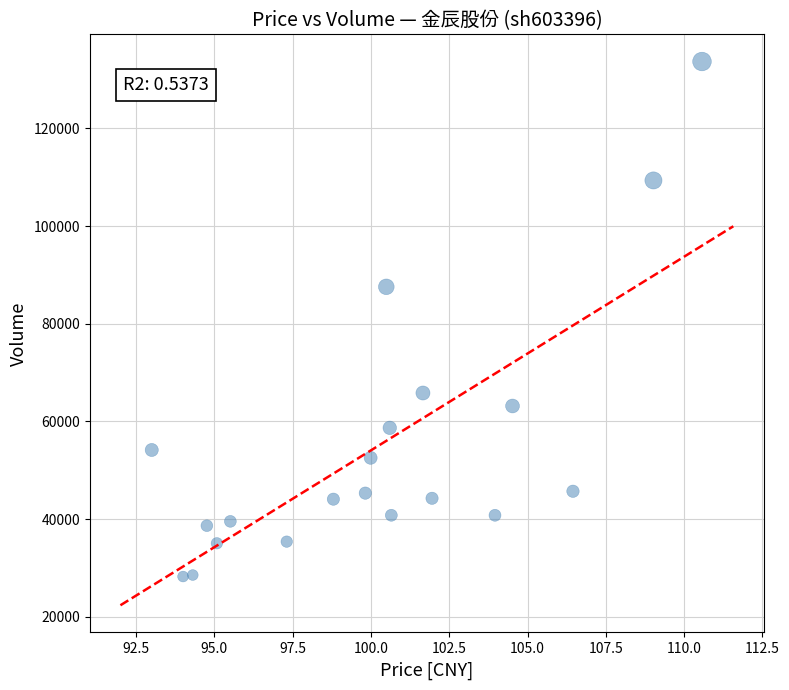

What Y value in the scatter plot is closest to 80971?

87565